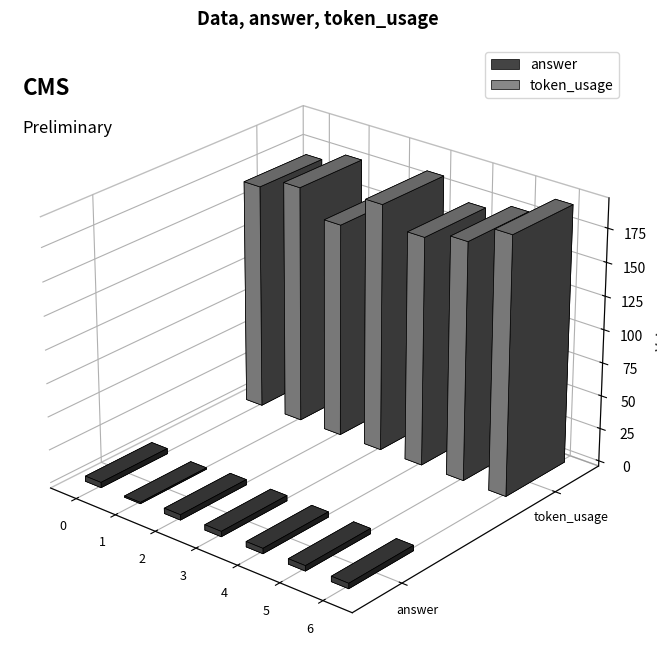

True or false: token_usage has a value of 232 at 4.

False